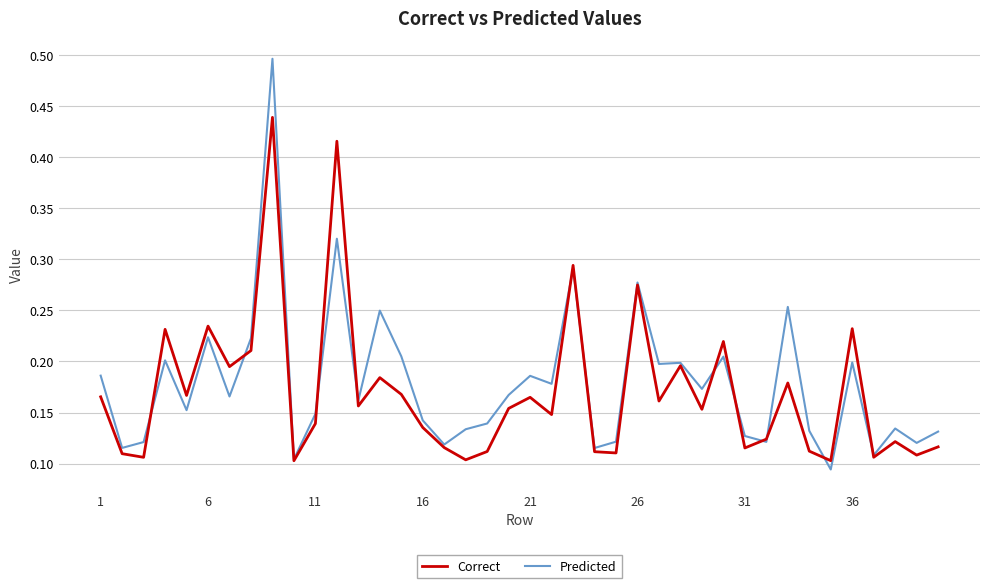

After their last crossing, which series has the higher values: Correct or Predicted?

Predicted